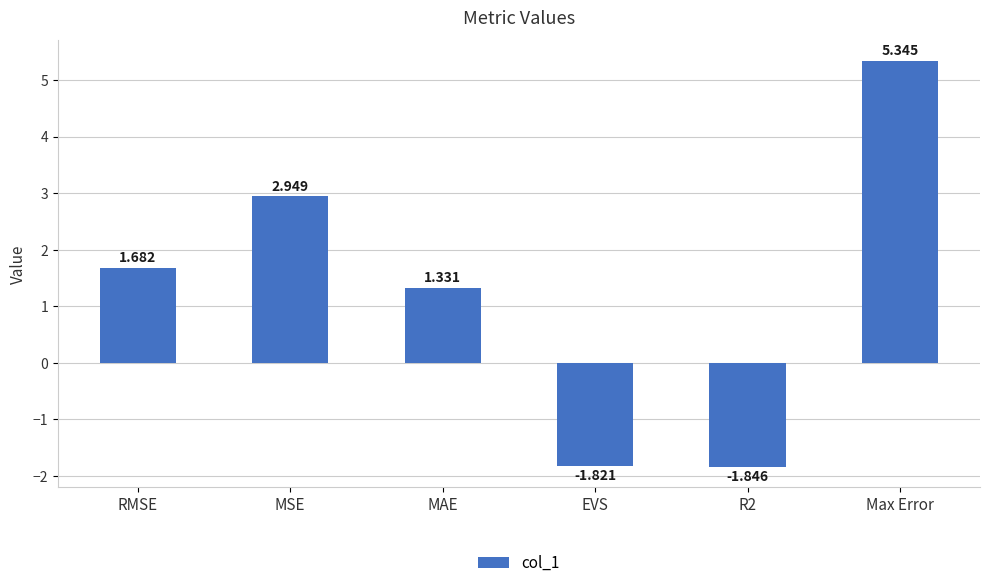

Where does the data first go above 1?

RMSE